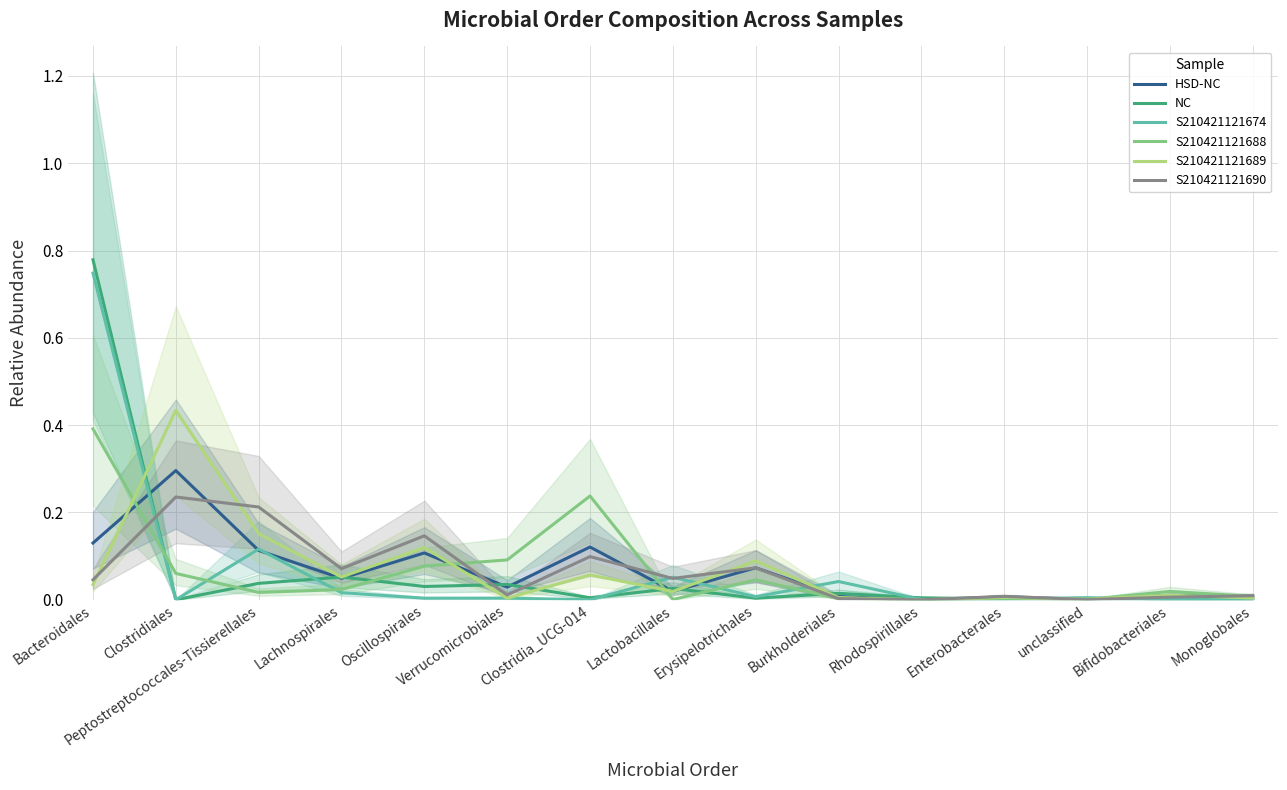

Does the chart display data point markers on the line(s)?

No